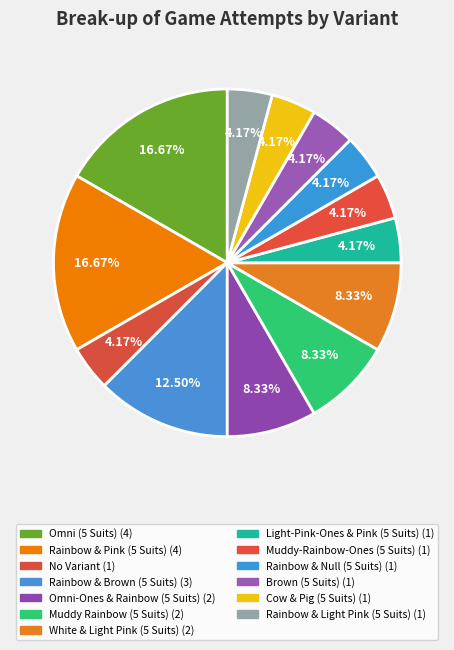

Is Muddy-Rainbow-Ones (5 Suits) the majority of the pie?

No